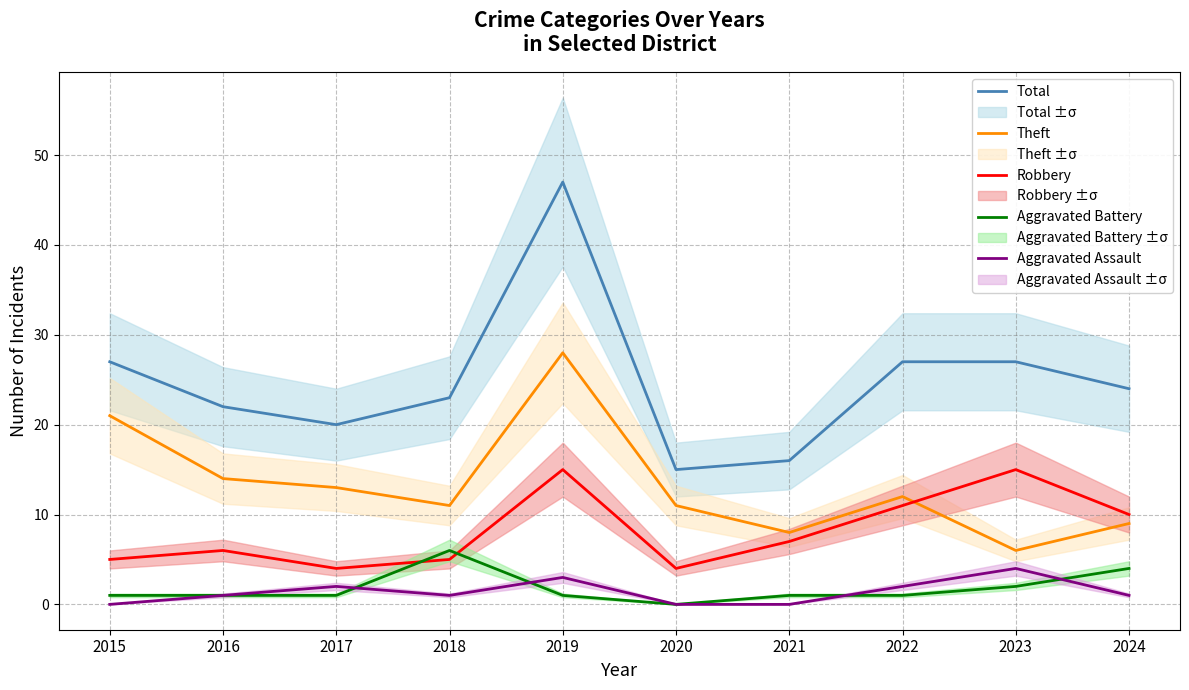

How many lines are shown in the chart?

5